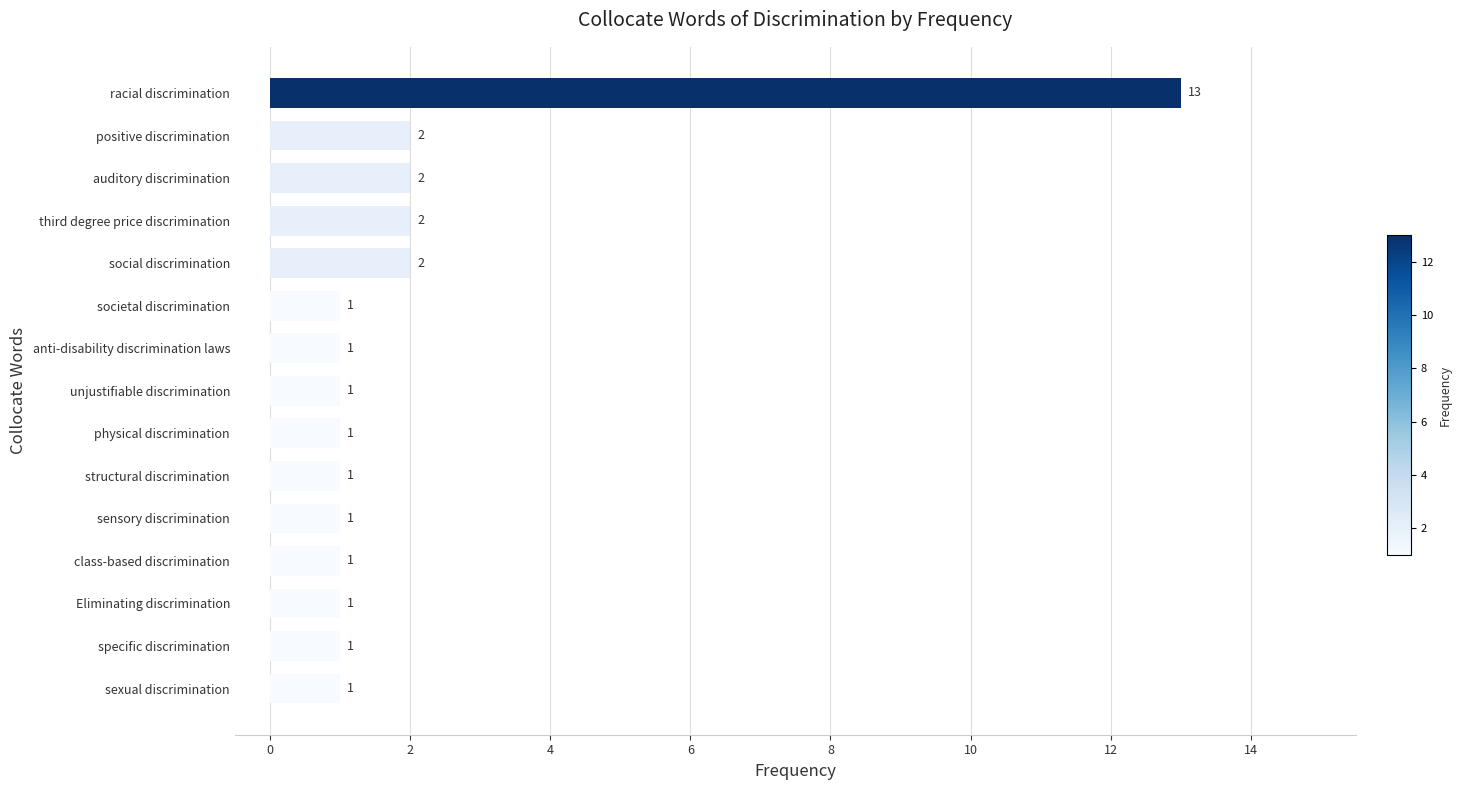

What is the maximum value shown in the chart?

13